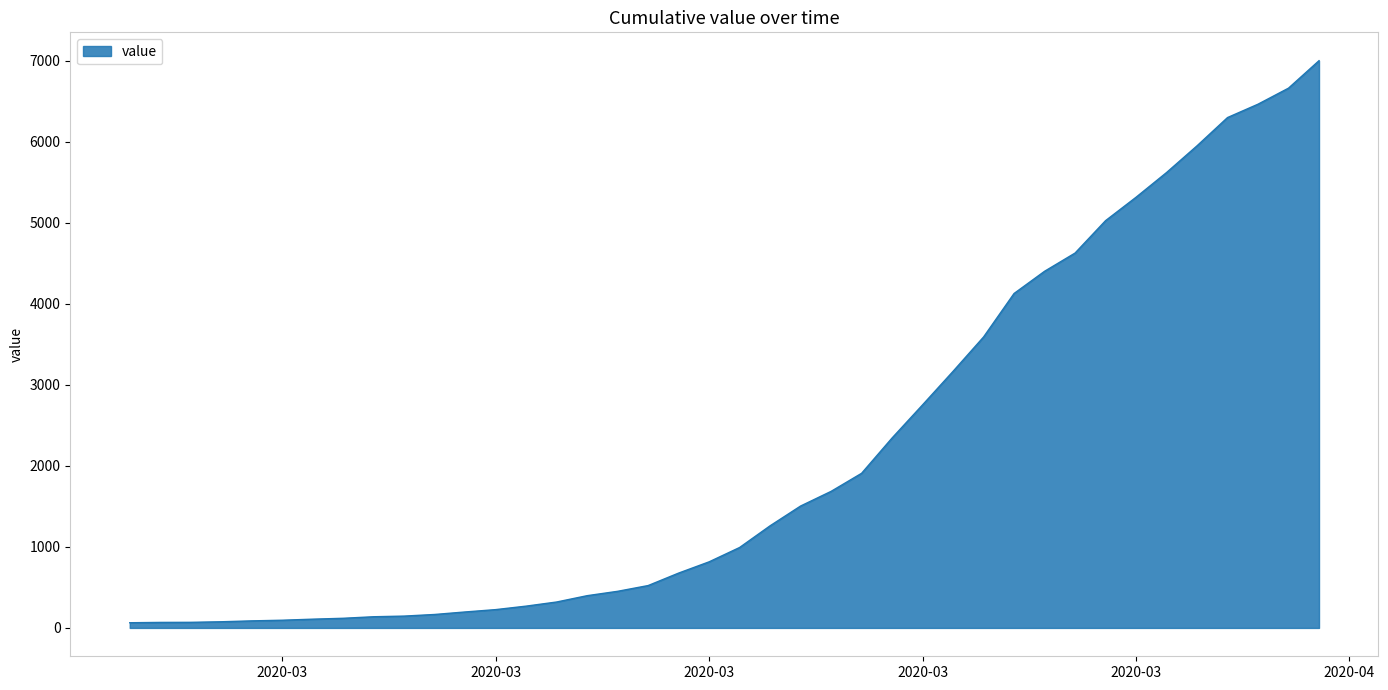

What is the maximum value shown in the chart?

7003